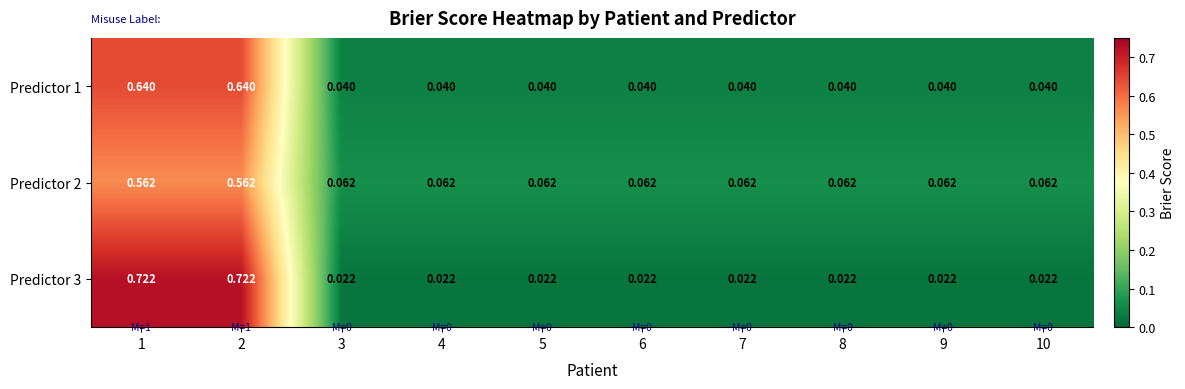

Is the value of Predictor 2 at 7 greater than the value of Predictor 3 at 5?

Yes